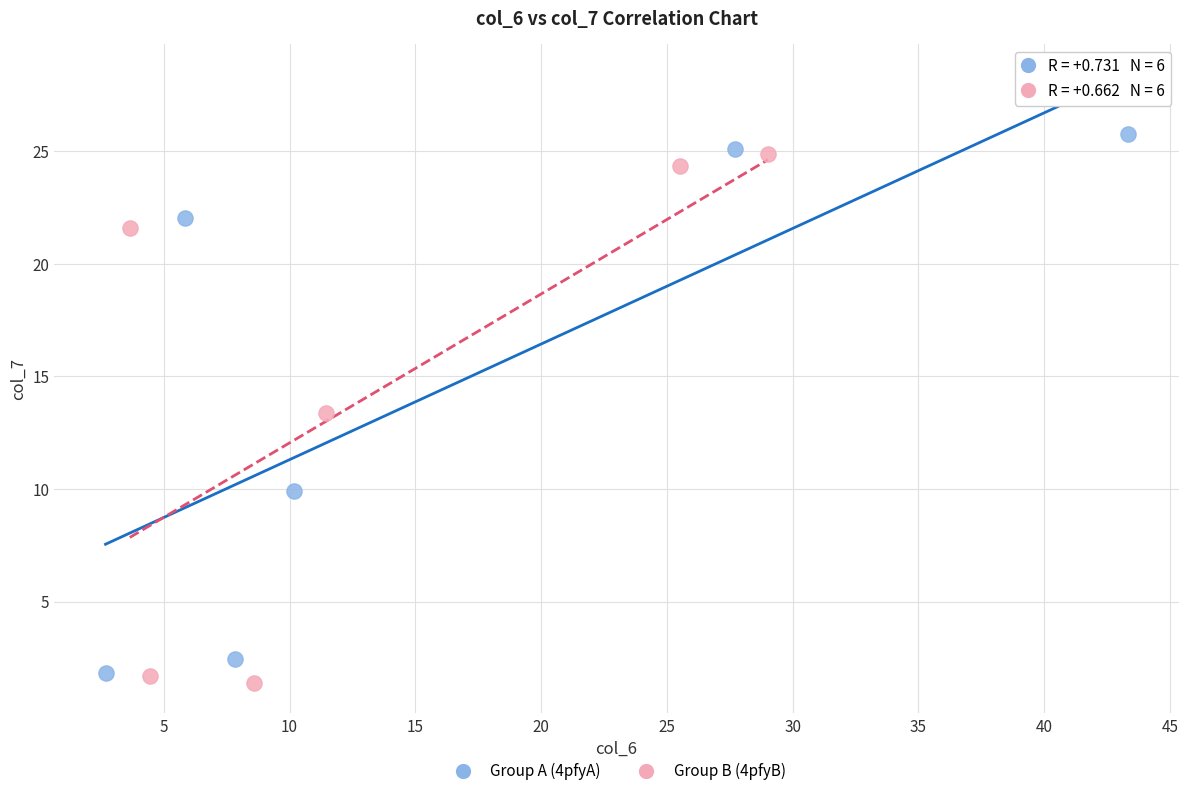

Which series reaches the maximum Y coordinate?

Group A (4pfyA)